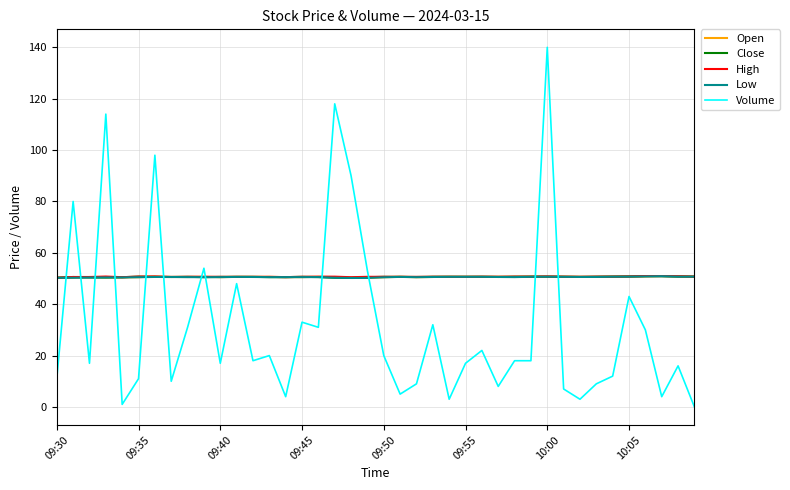

Which series has the largest range (max minus min)?

Volume